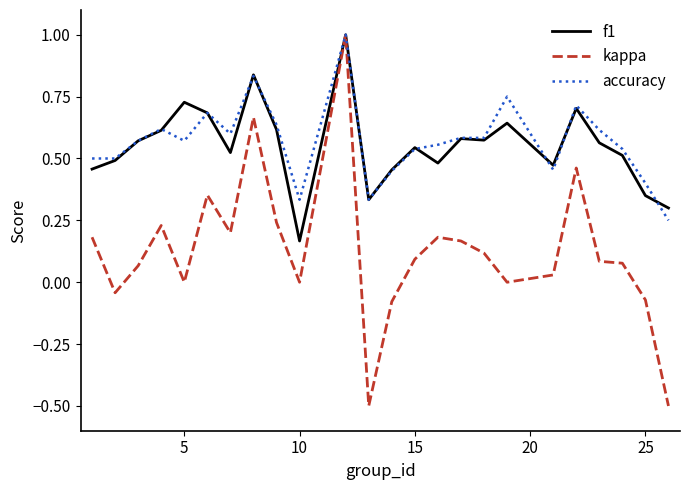

Which series has the largest range (max minus min)?

kappa